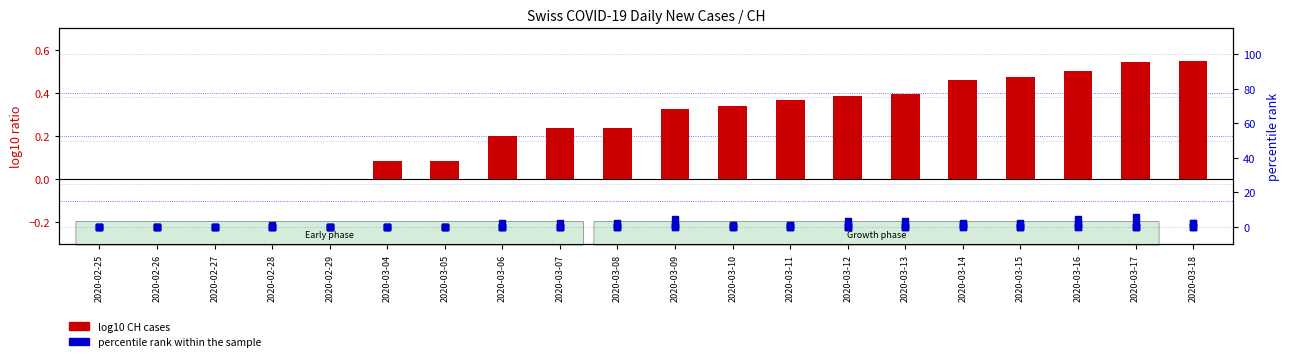

Which series has the largest Y range (max minus min)?

percentile rank within the sample